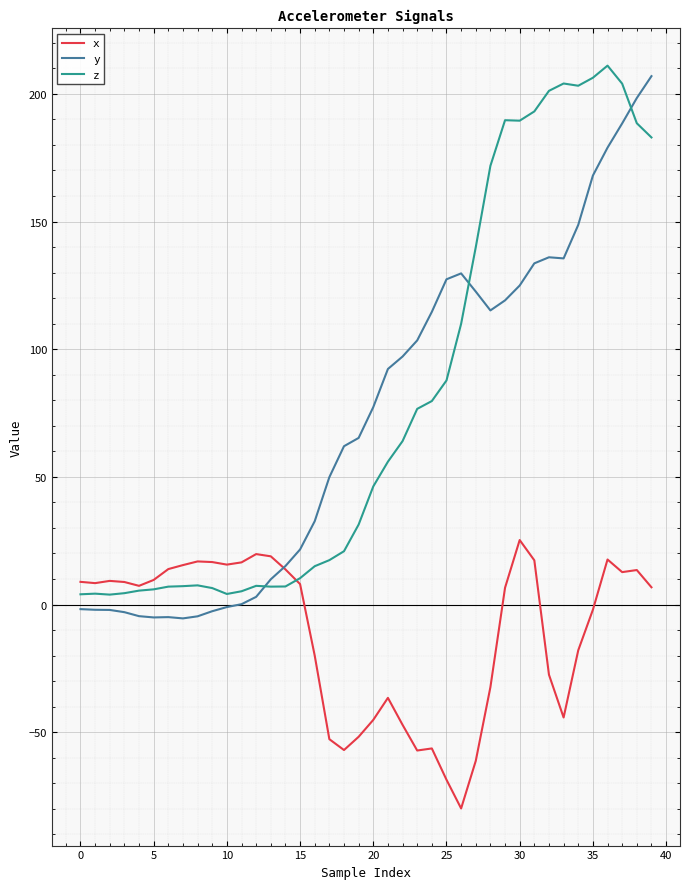

What is the greatest value displayed?

211.1